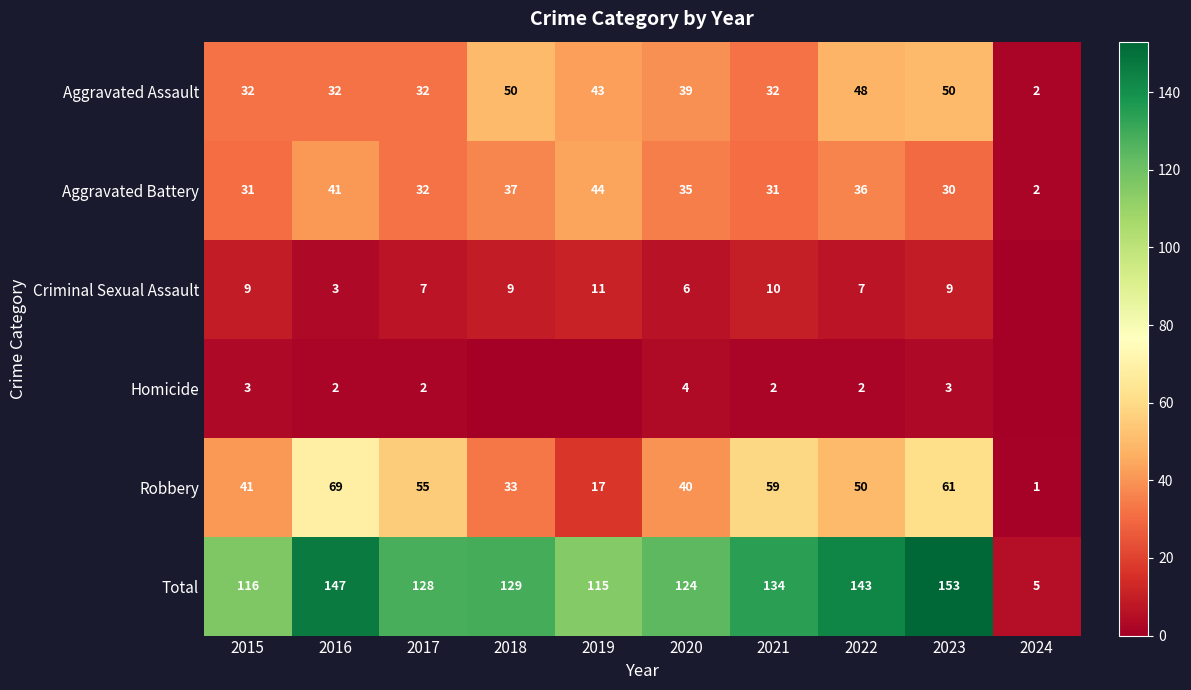

The Homicide series shows 1 at 2017. True or false?

False